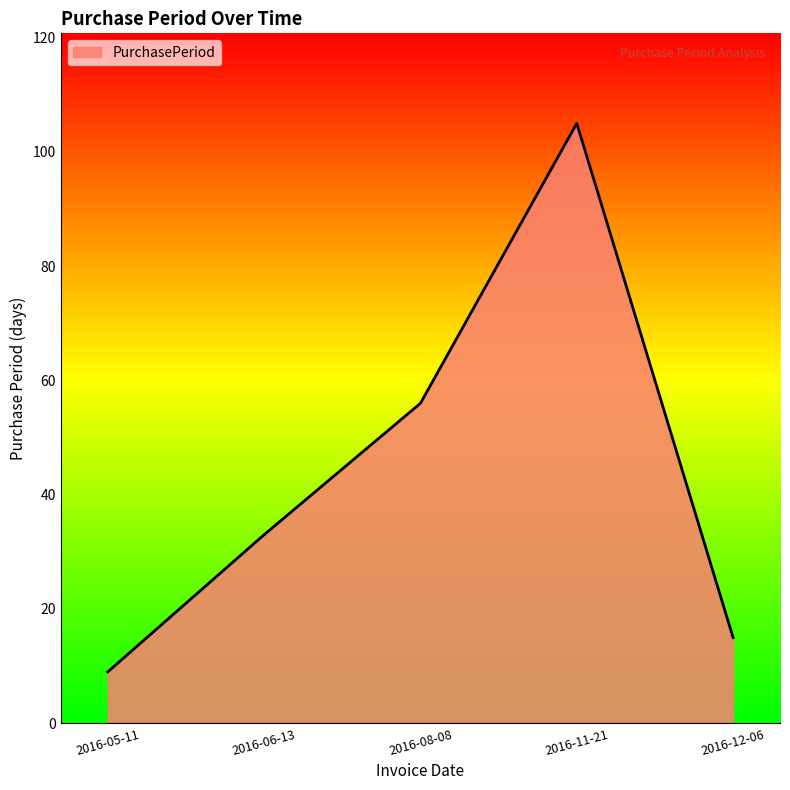

What is the sum of all values?

218